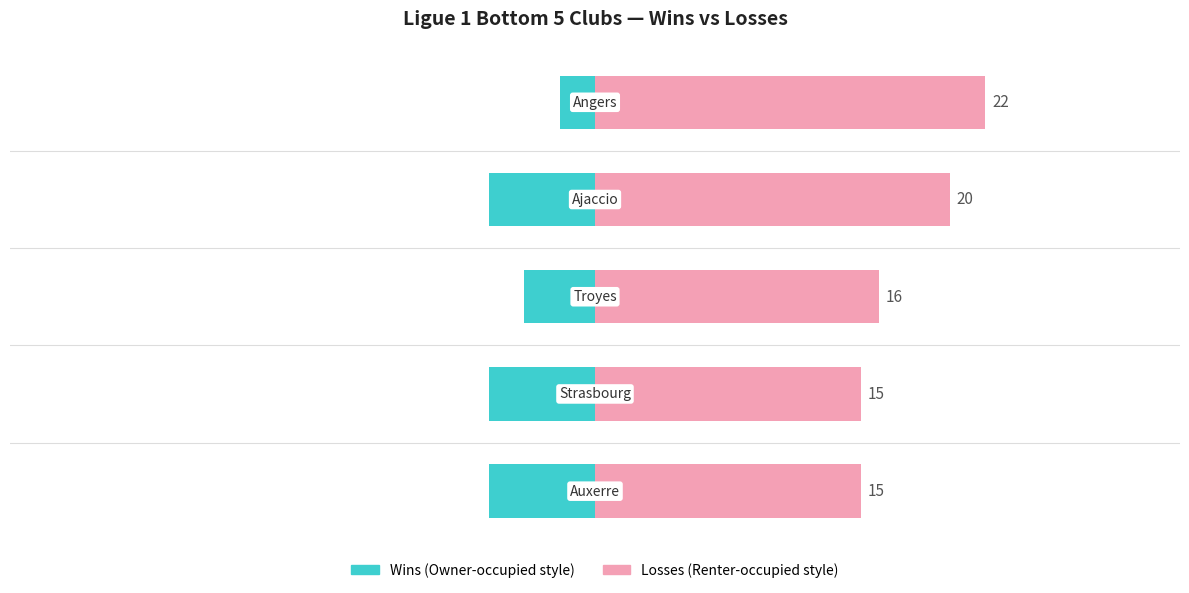

What is the difference between the highest and lowest values at 4?

24